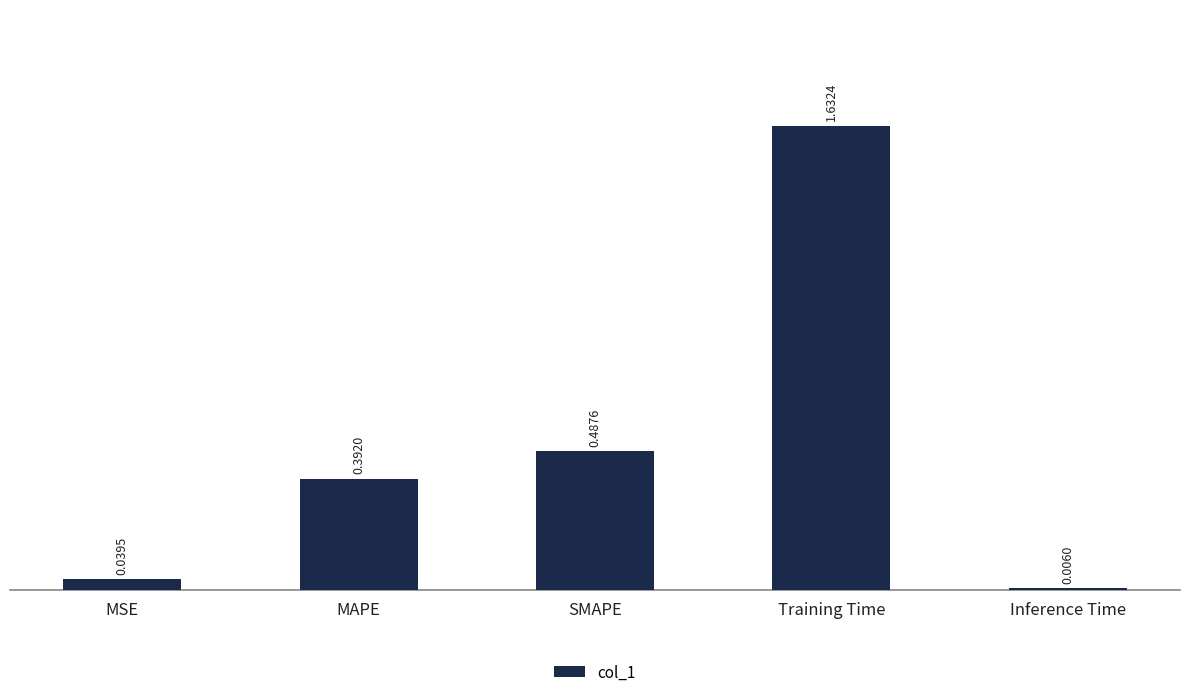

Which category has the highest value across all series?

Training Time